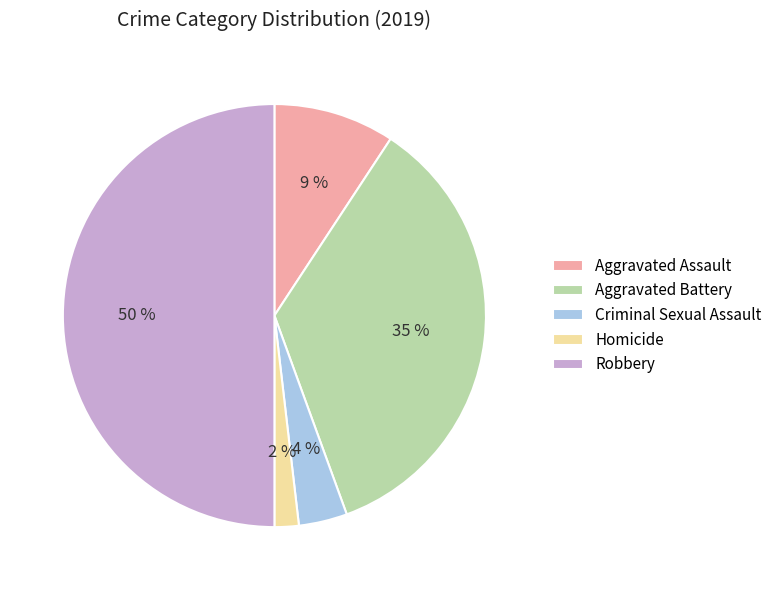

To the nearest percent, what percentage of the pie is Criminal Sexual Assault?

4%